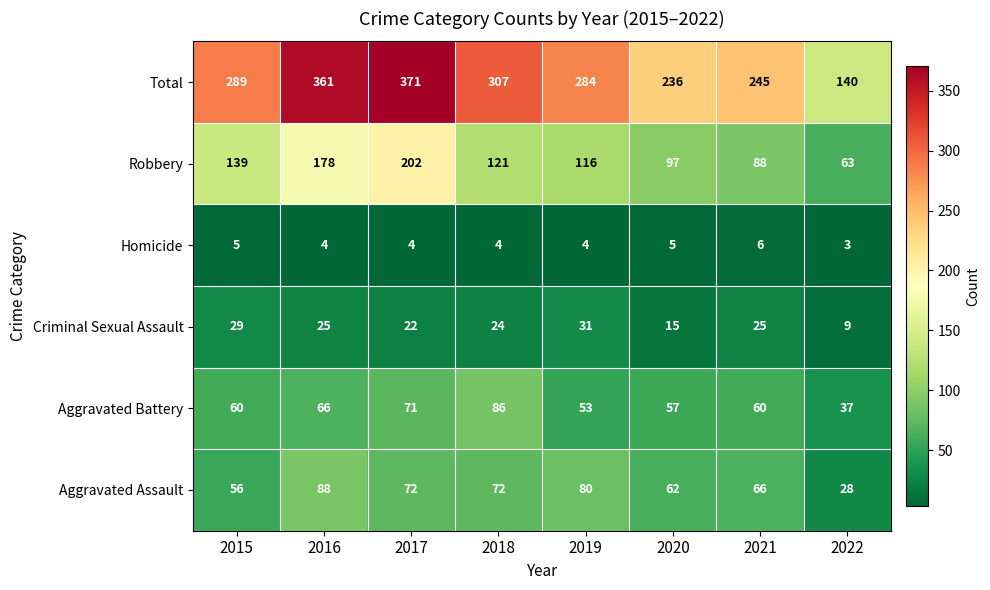

What is the minimum value shown in the chart?

3